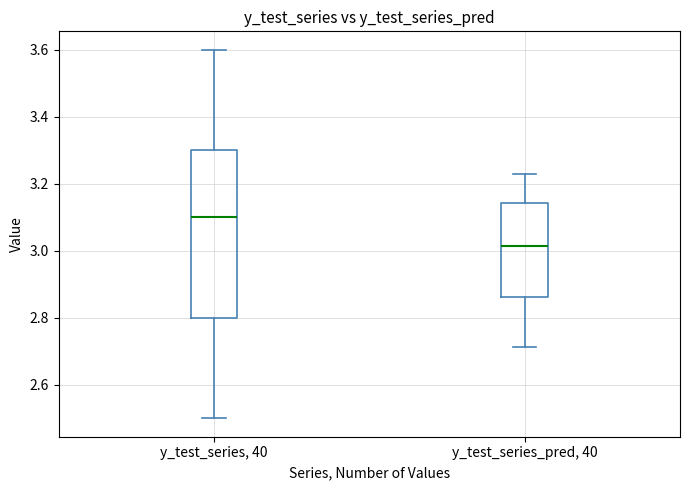

Which box's median line is the lowest?

y_test_series_pred, 40